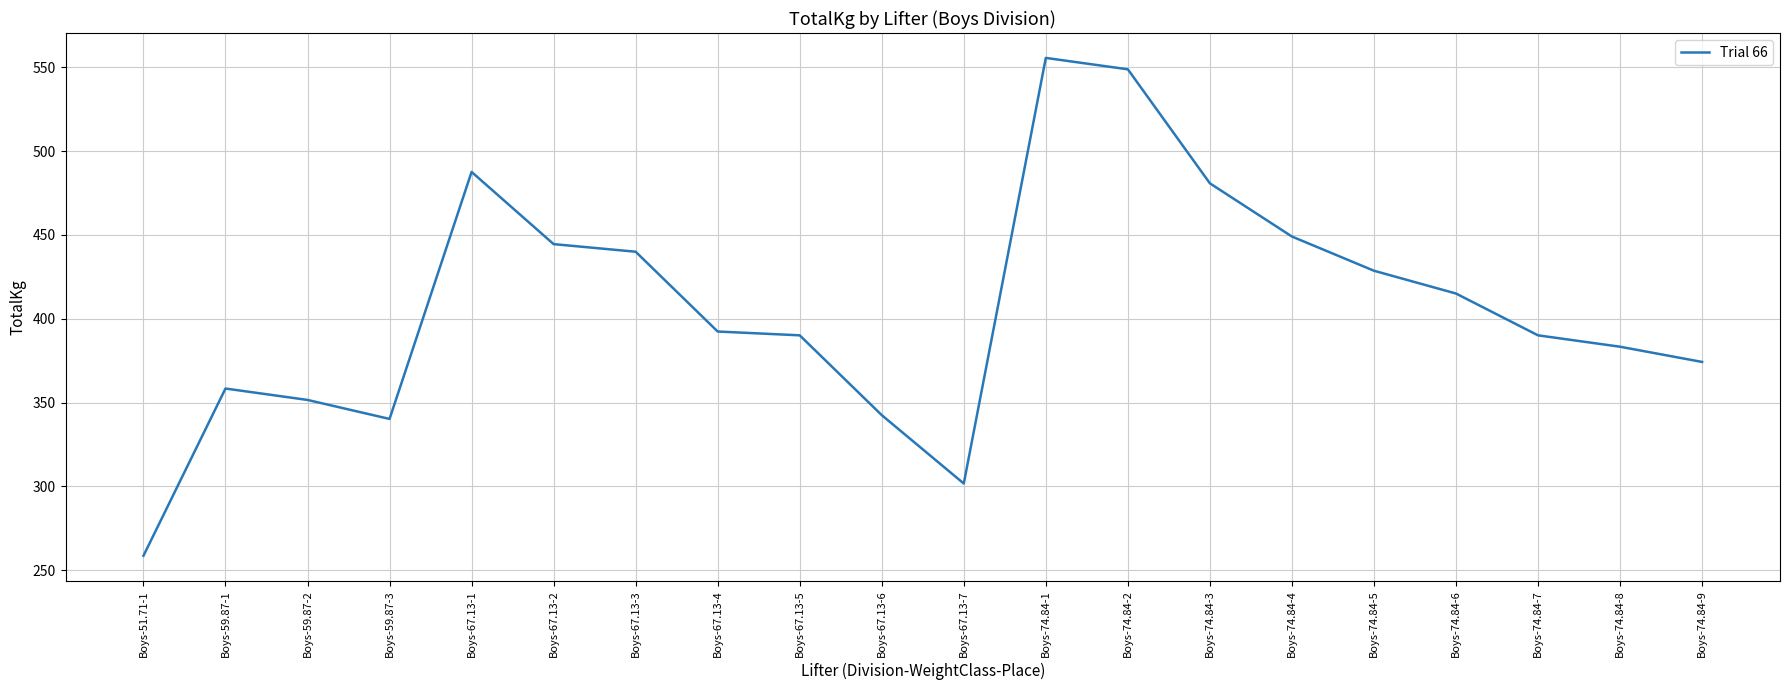

Count the number of values greater than 392.

10